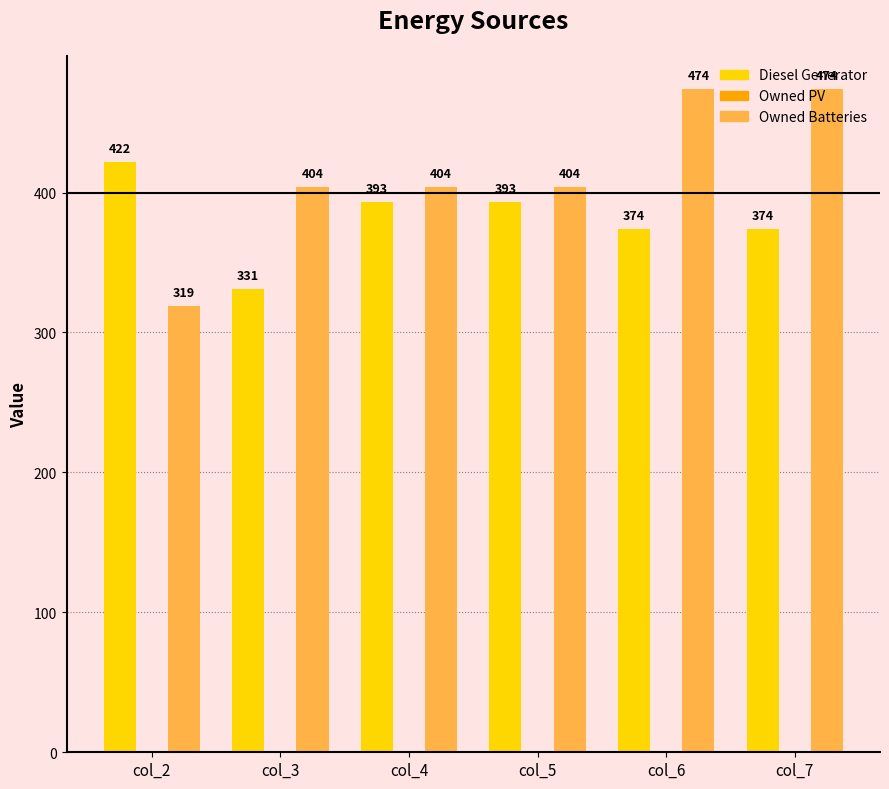

What is the value of the Owned Batteries bar at the 3rd from the left?

404